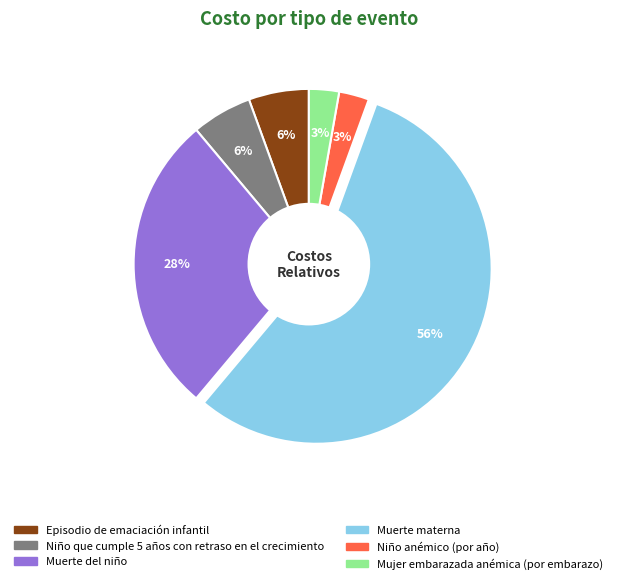

What is the majority slice?

Muerte materna